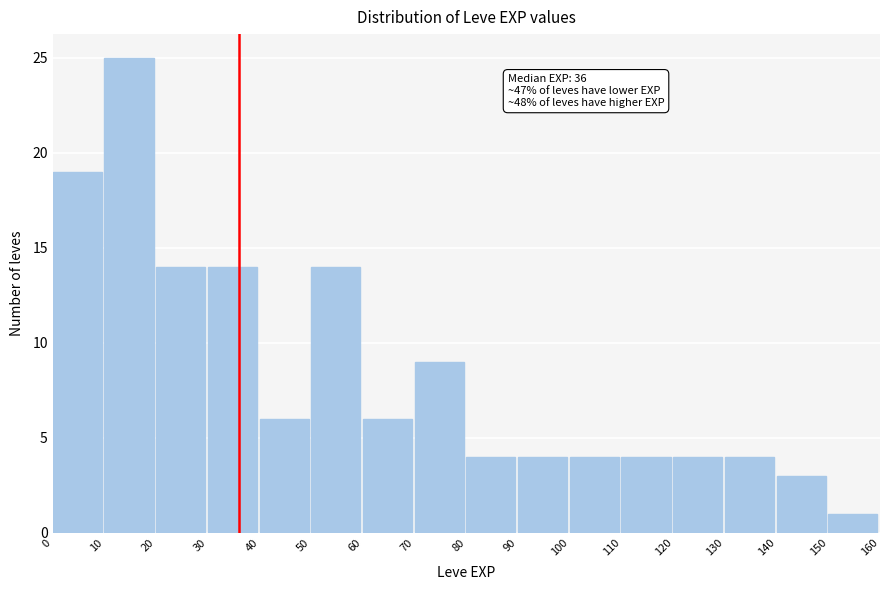

Over which range of the x-axis is the bar tallest?

10 to 20